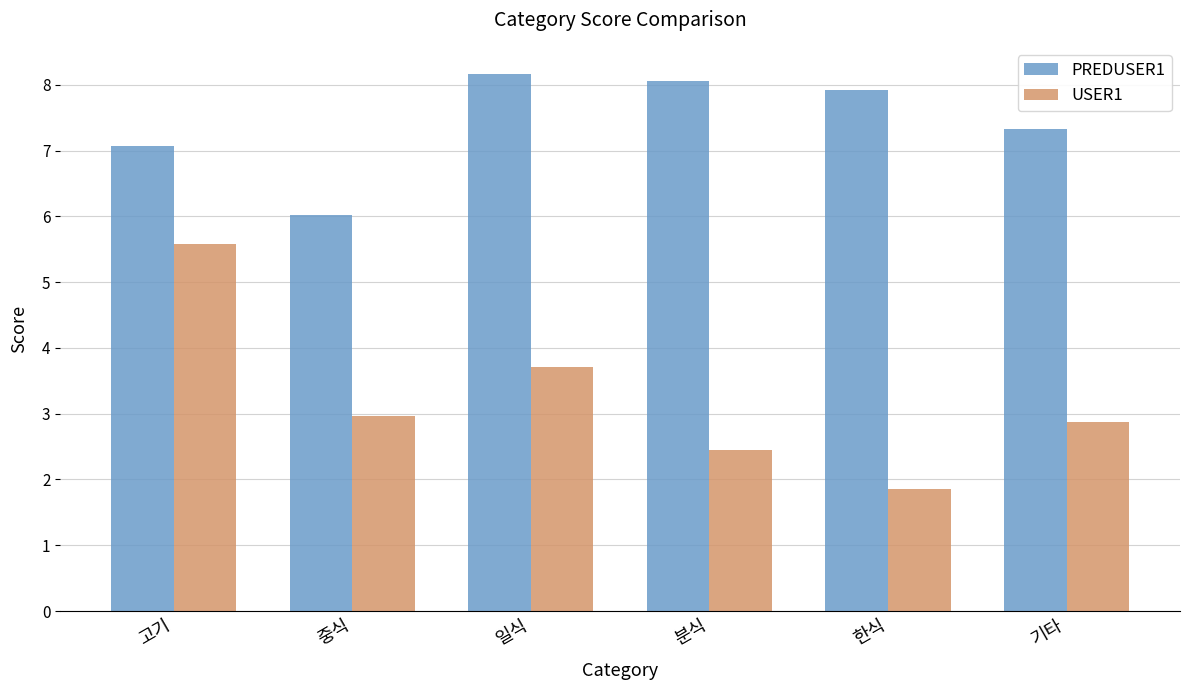

Rank the categories by USER1 value from highest to lowest.

고기, 일식, 중식, 기타, 분식, 한식